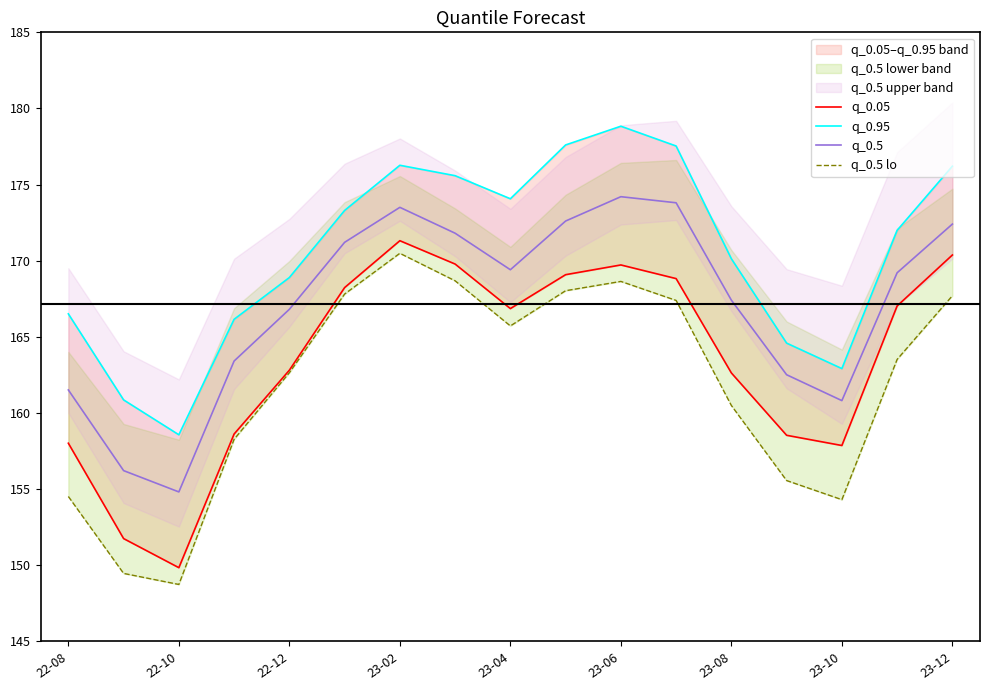

List the series in order of their peak value, highest first.

q_0.95, q_0.5, q_0.05, q_0.5 lo